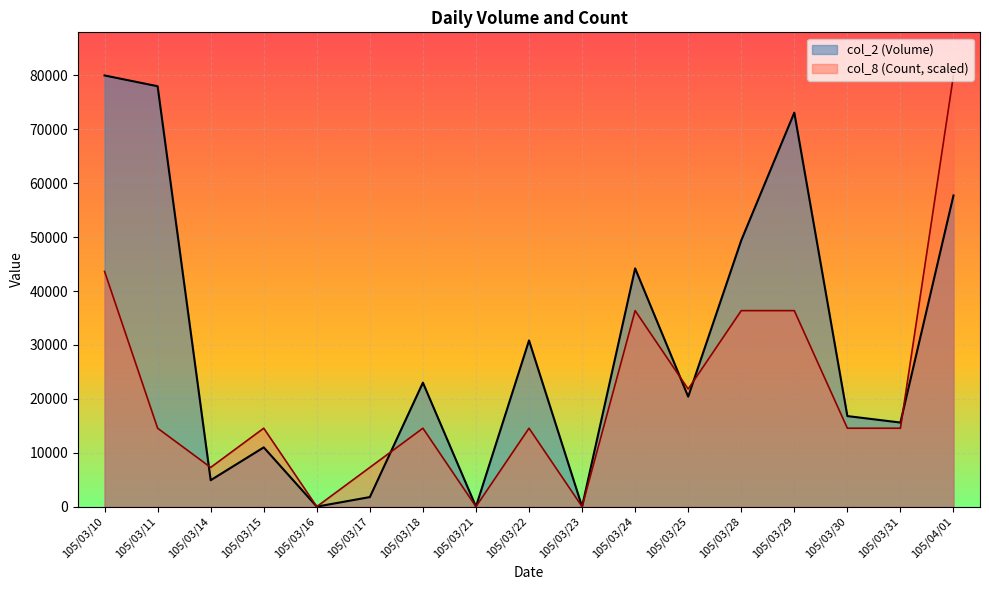

True or false: col_2 (Volume) and col_8 (Count) cross at least once.

True